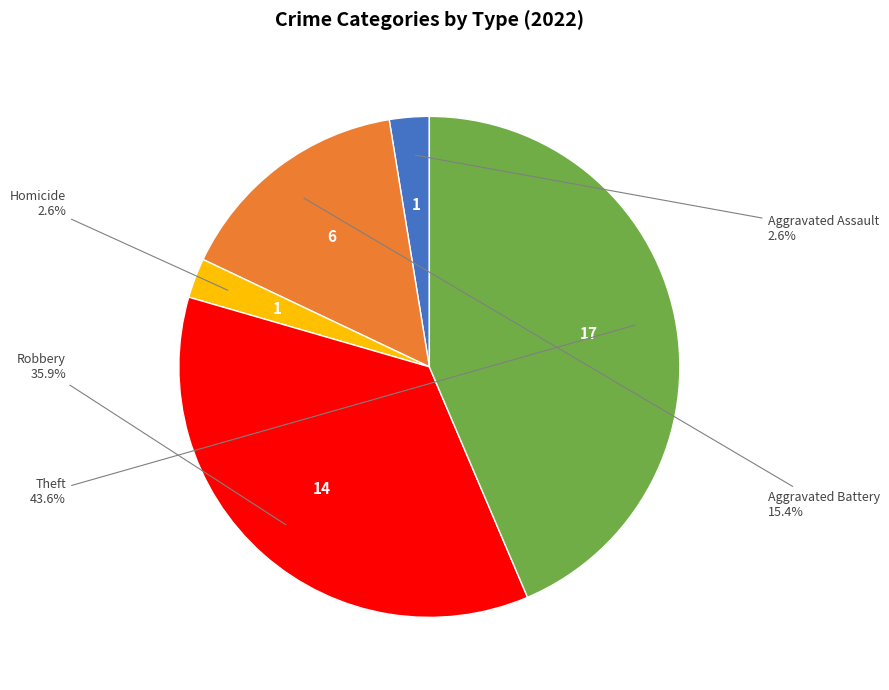

Is there any slice that represents more than half of the pie?

No